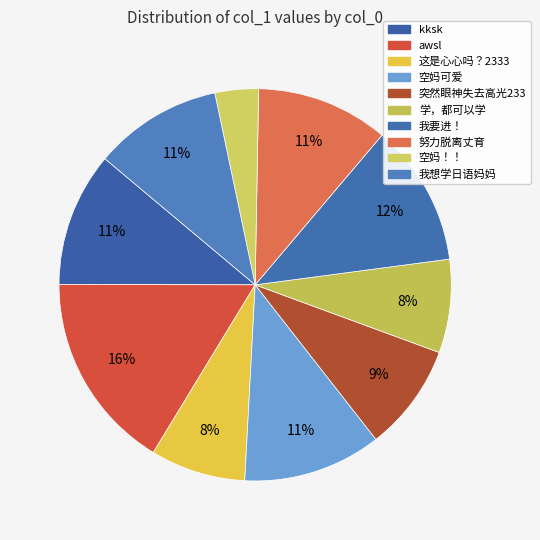

How many slices are in this pie chart?

10